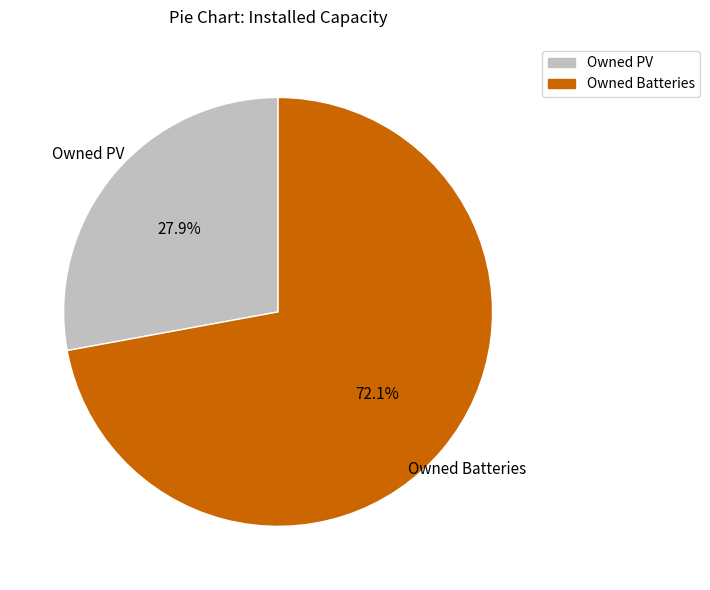

Which slice is the smallest?

Owned PV